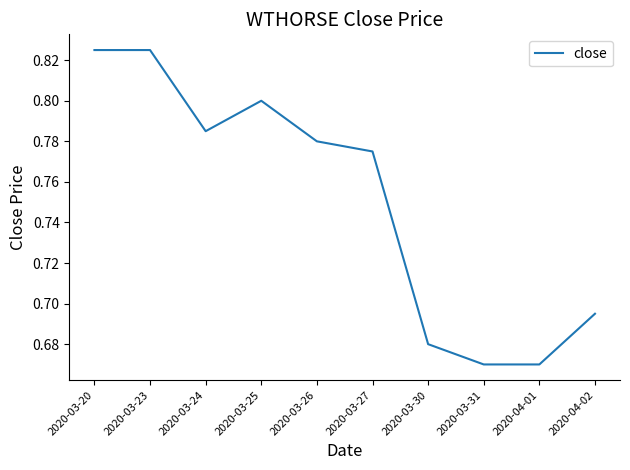

True or false: the data shows 0.8 at 2020-03-27.

True